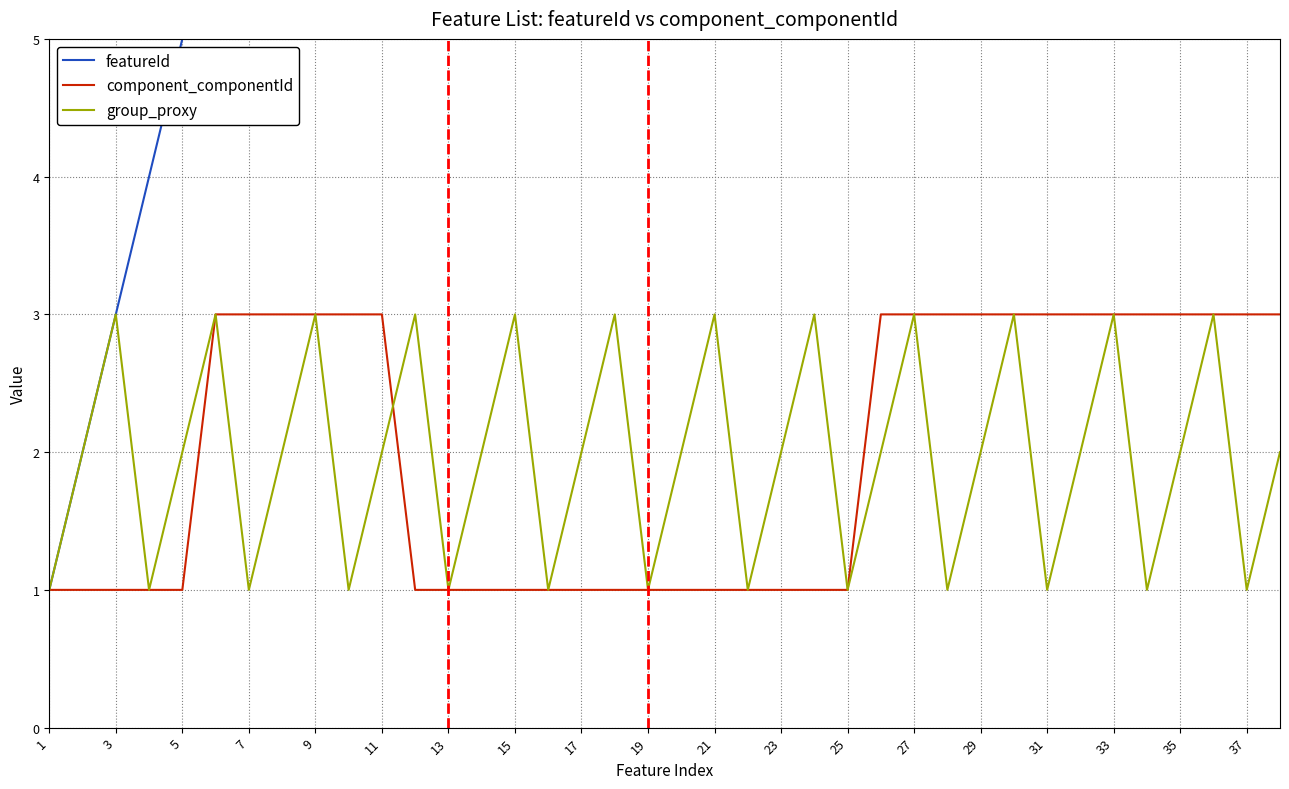

Reading left to right, extract all data points from this chart.

featureId: 1	2	3	4	5	6	7	8	9	10	11	12	13	14	15	16	17	18	19	20	21	22	23	24	25	26	27	28	29	30	31	32	33	34	35	36	37	38
component_componentId: 1	1	1	1	1	3	3	3	3	3	3	1	1	1	1	1	1	1	1	1	1	1	1	1	1	3	3	3	3	3	3	3	3	3	3	3	3	3
group_proxy: 1	2	3	1	2	3	1	2	3	1	2	3	1	2	3	1	2	3	1	2	3	1	2	3	1	2	3	1	2	3	1	2	3	1	2	3	1	2